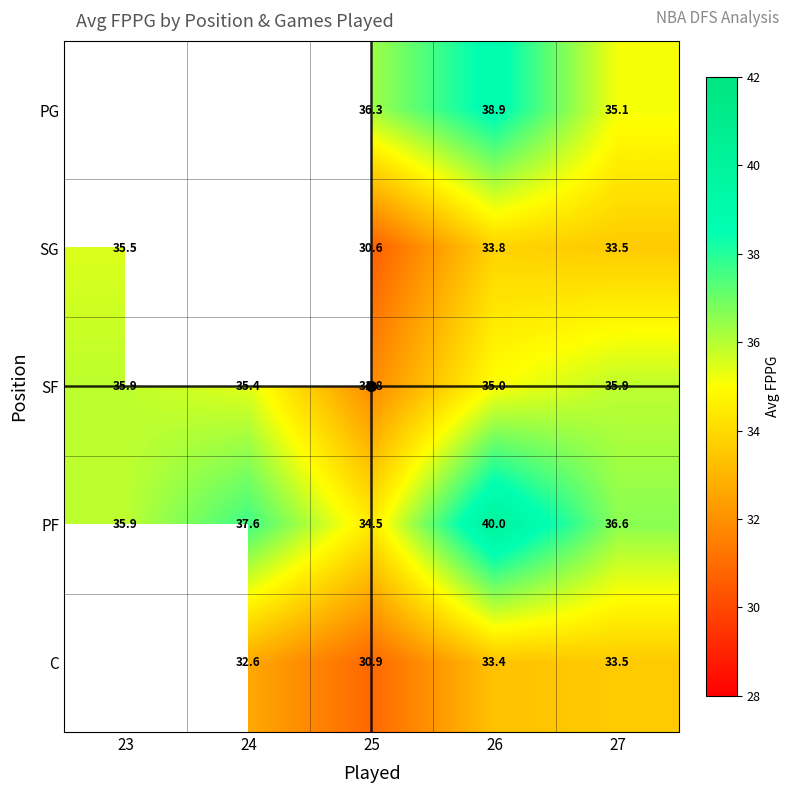

At which label does PF reach its minimum?

25